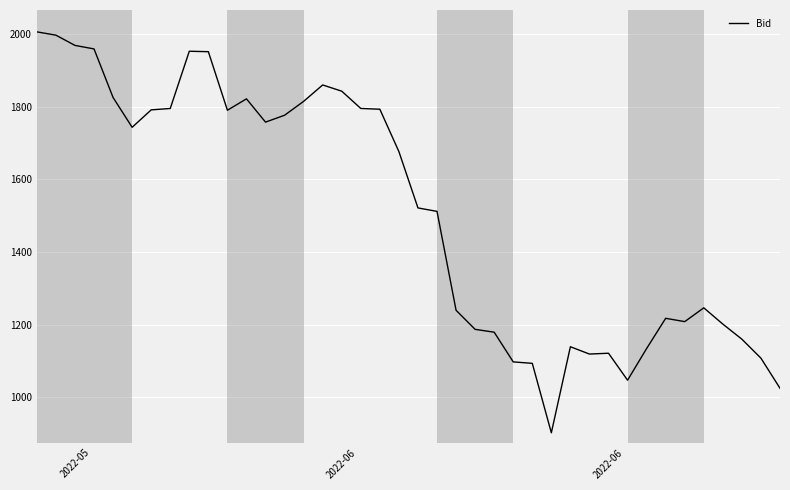

What is the greatest value displayed?

2006.0